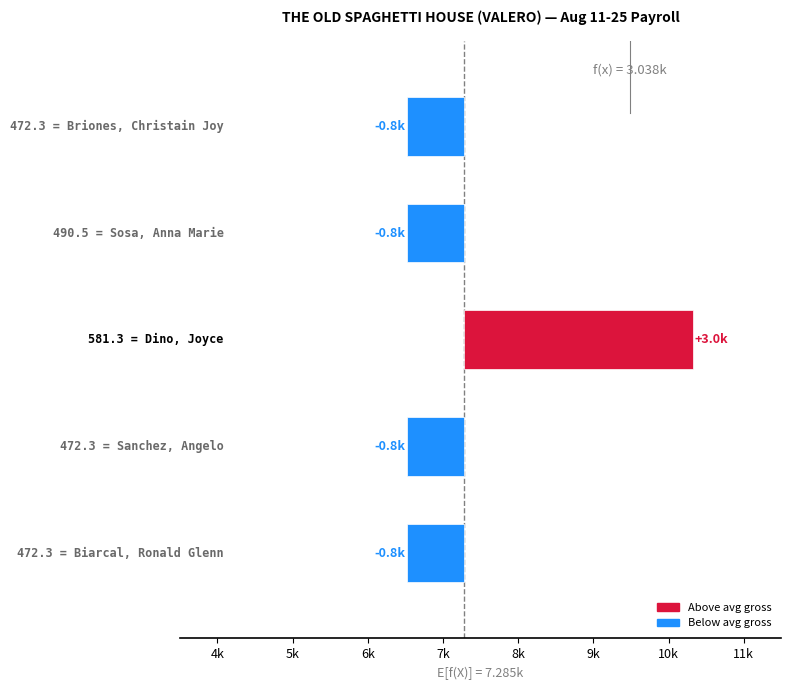

Are the bars horizontal?

Yes